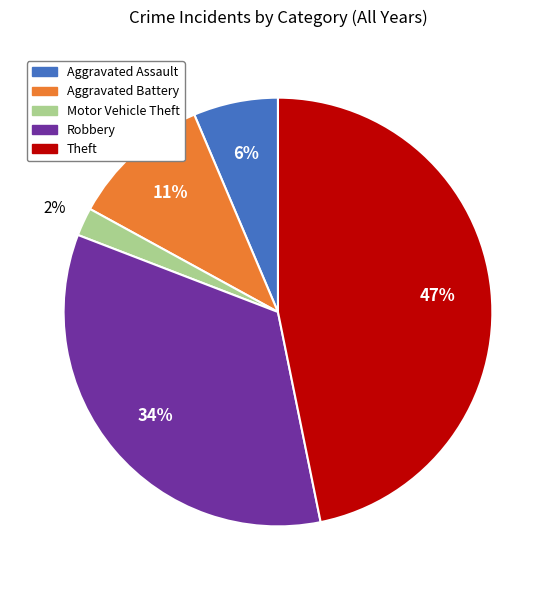

Do Aggravated Battery and Robbery together represent more than half of the pie?

No